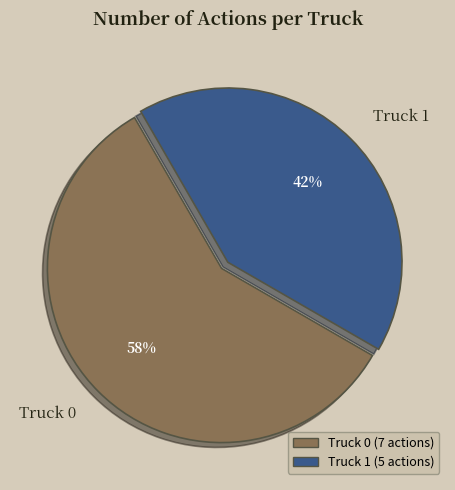

Which category accounts for the majority?

Truck 0